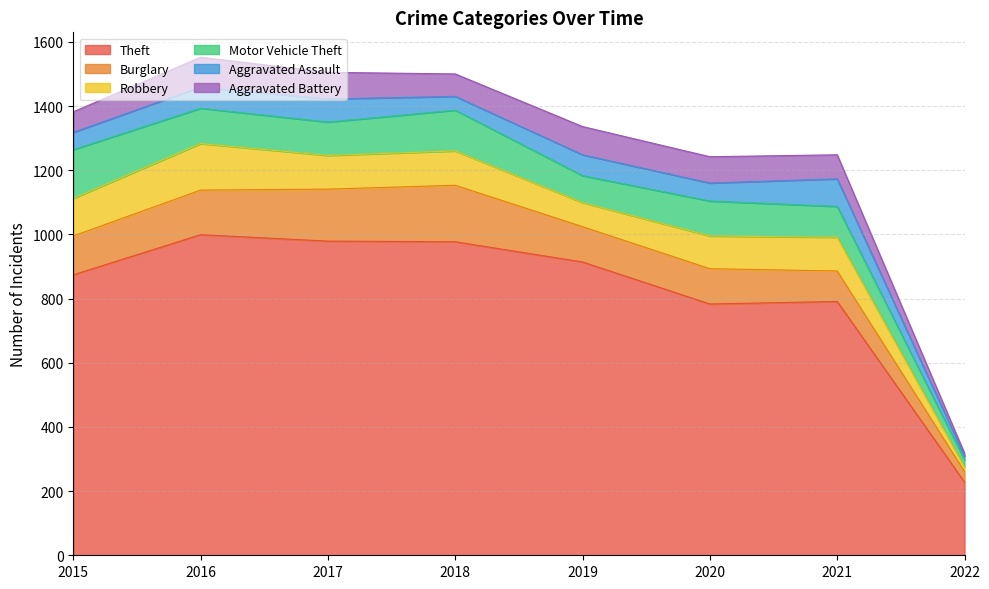

The Aggravated Assault series shows 72 at 2017. True or false?

True